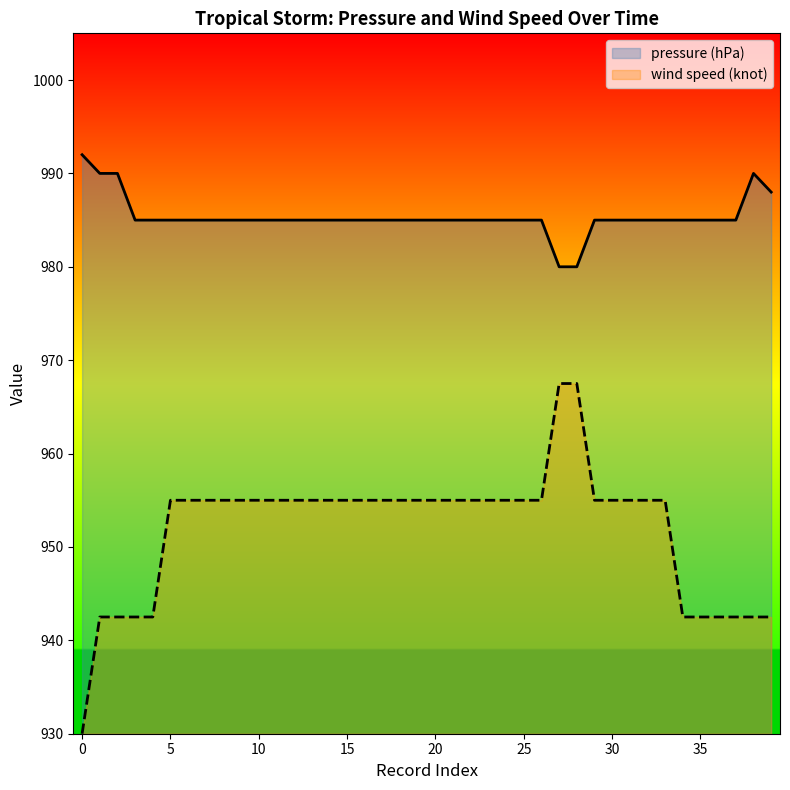

Rank the categories by pressure (hPa) value from lowest to highest.

27, 28, 3, 4, 5, 6, 7, 8, 9, 10, 11, 12, 13, 14, 15, 16, 17, 18, 19, 20, 21, 22, 23, 24, 25, 26, 29, 30, 31, 32, 33, 34, 35, 36, 37, 39, 1, 2, 38, 0